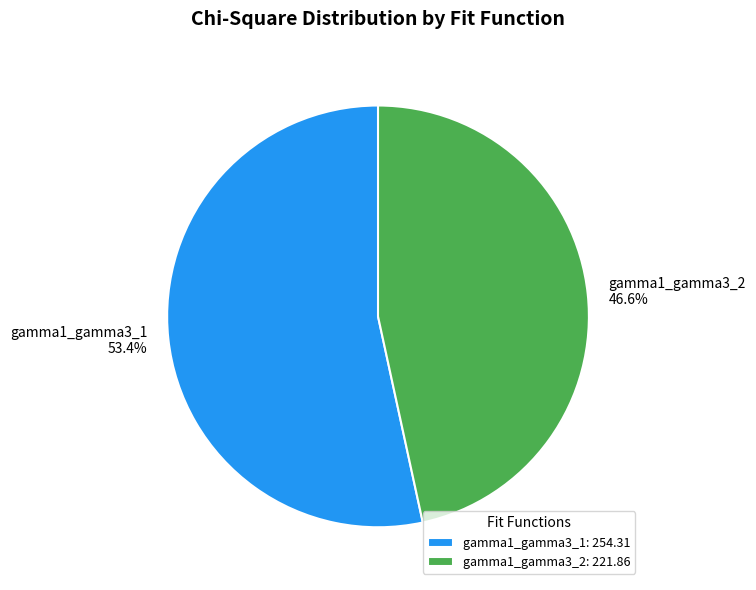

To the nearest percent, what is the difference between the gamma1_gamma3_1 and gamma1_gamma3_2 slice percentages?

7%